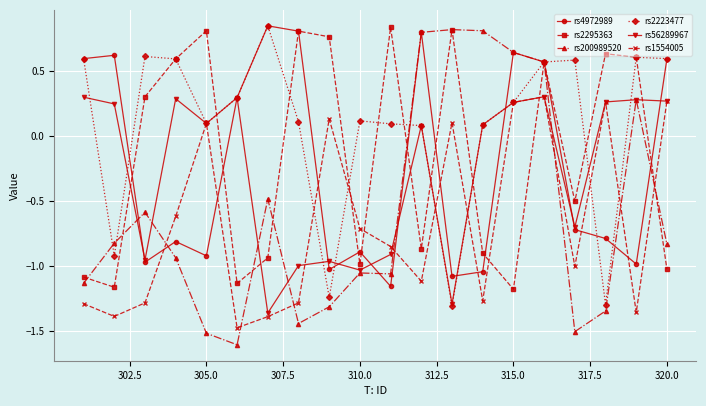

After their last crossing, which series has the higher values: rs56289967 or rs2223477?

rs2223477